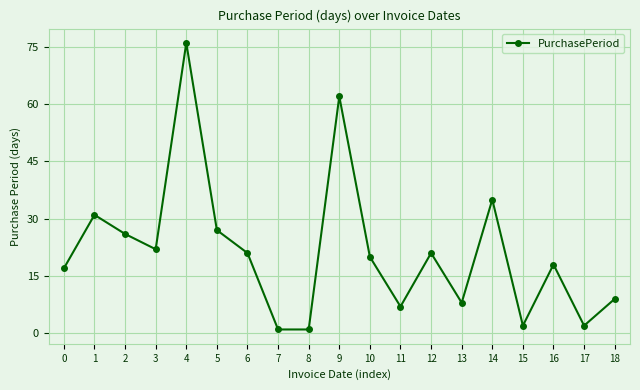

Approximately how many times larger is the value at 4 compared to 1?

2.5